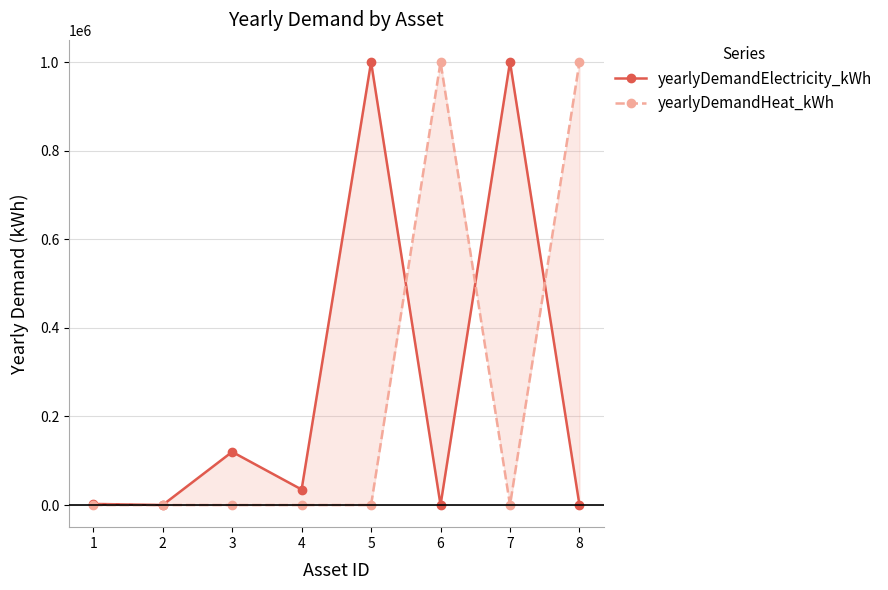

Which series has the largest total across all categories?

yearlyDemandElectricity_kWh